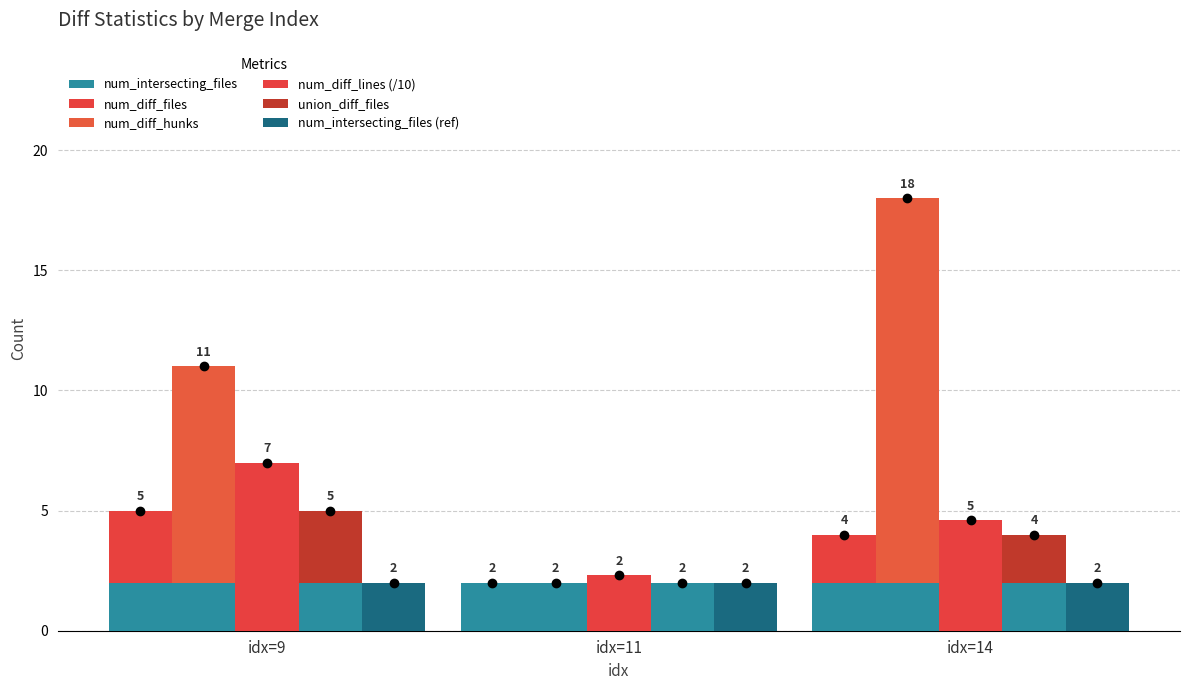

At idx=11, list the series in order from smallest to largest.

num_diff_files, num_diff_hunks, union_diff_files, num_intersecting_files, num_intersecting_files (ref), num_diff_lines (/10)